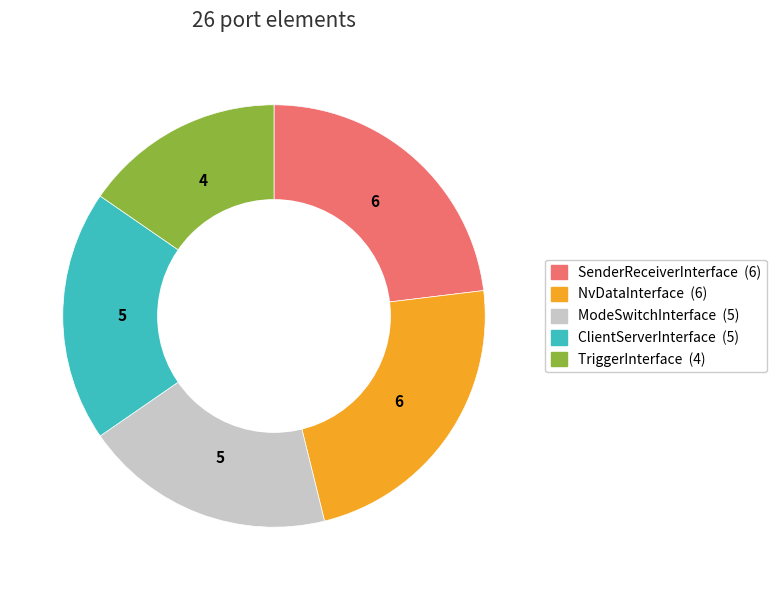

True or false: ClientServerInterface accounts for 28% of the total.

False